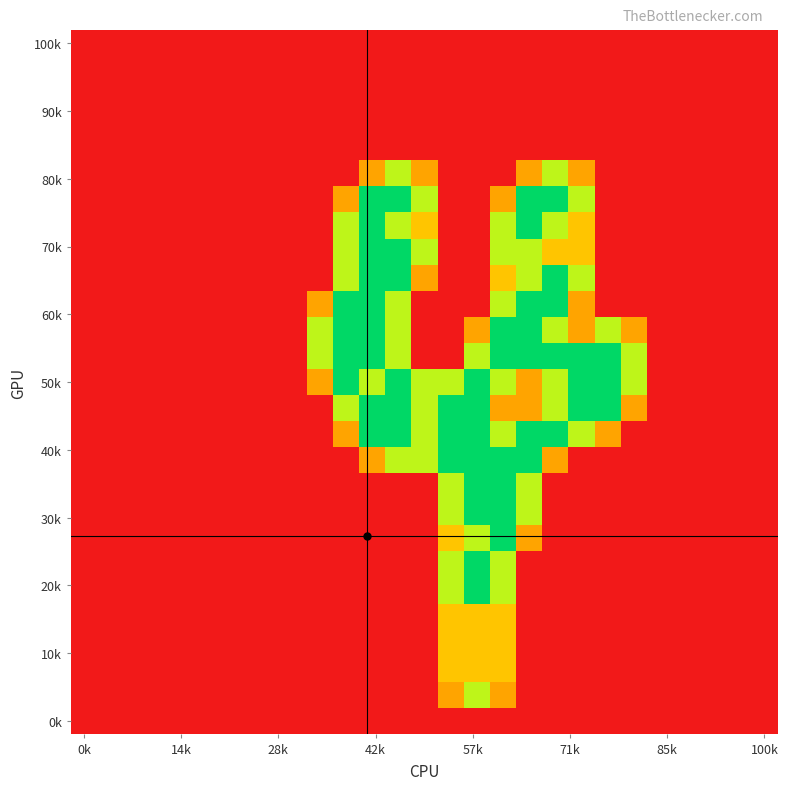

At how many categories does at least one series exceed 0?

13